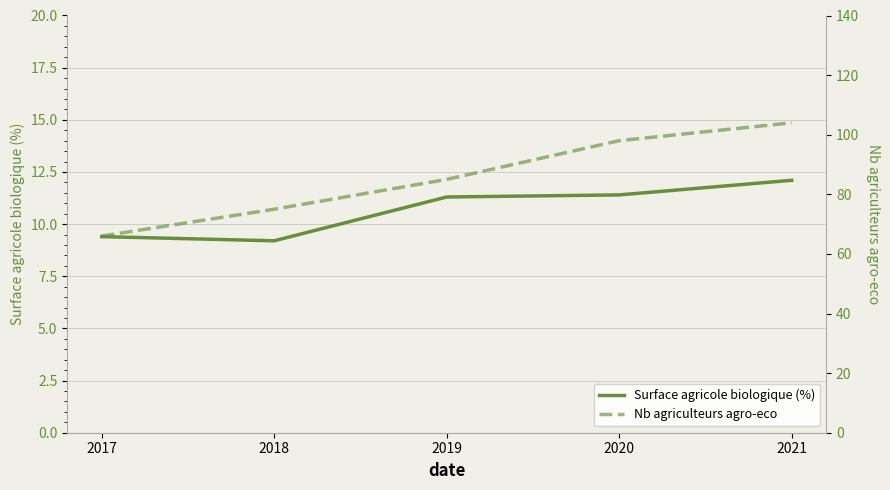

True or false: Surface agricole biologique (%) and Nb agriculteurs agro-eco intersect in this chart.

False